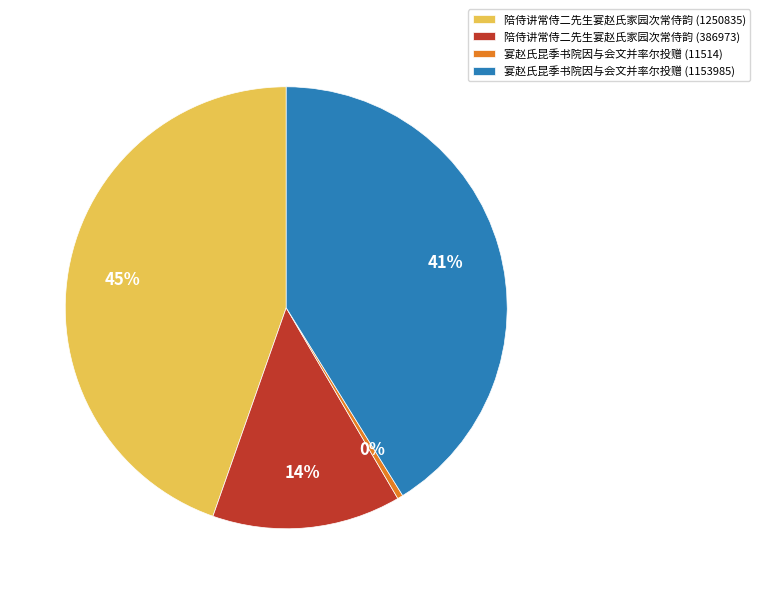

Does 宴赵氏昆季书院因与会文并率尔投赠 (11514) represent more than half of the total?

No